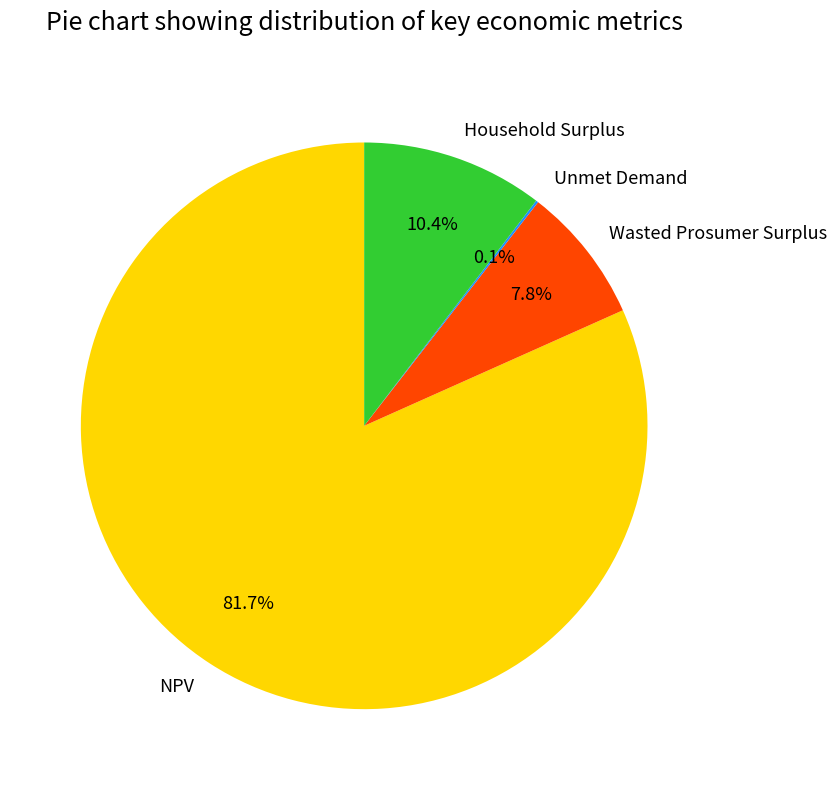

Which slice is the largest?

NPV